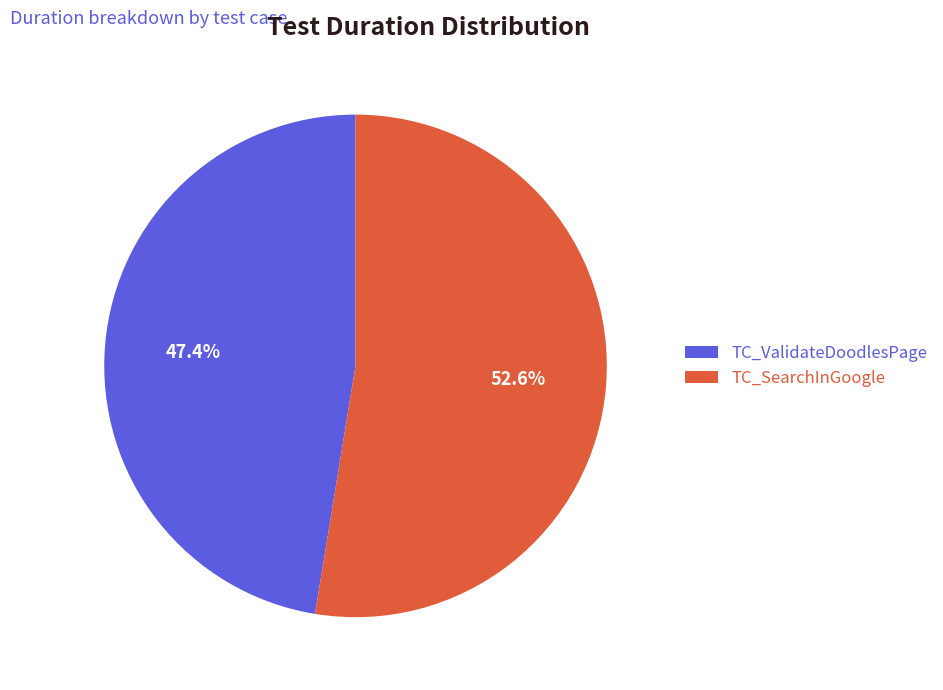

The TC_ValidateDoodlesPage slice represents 36% of the pie. True or false?

False